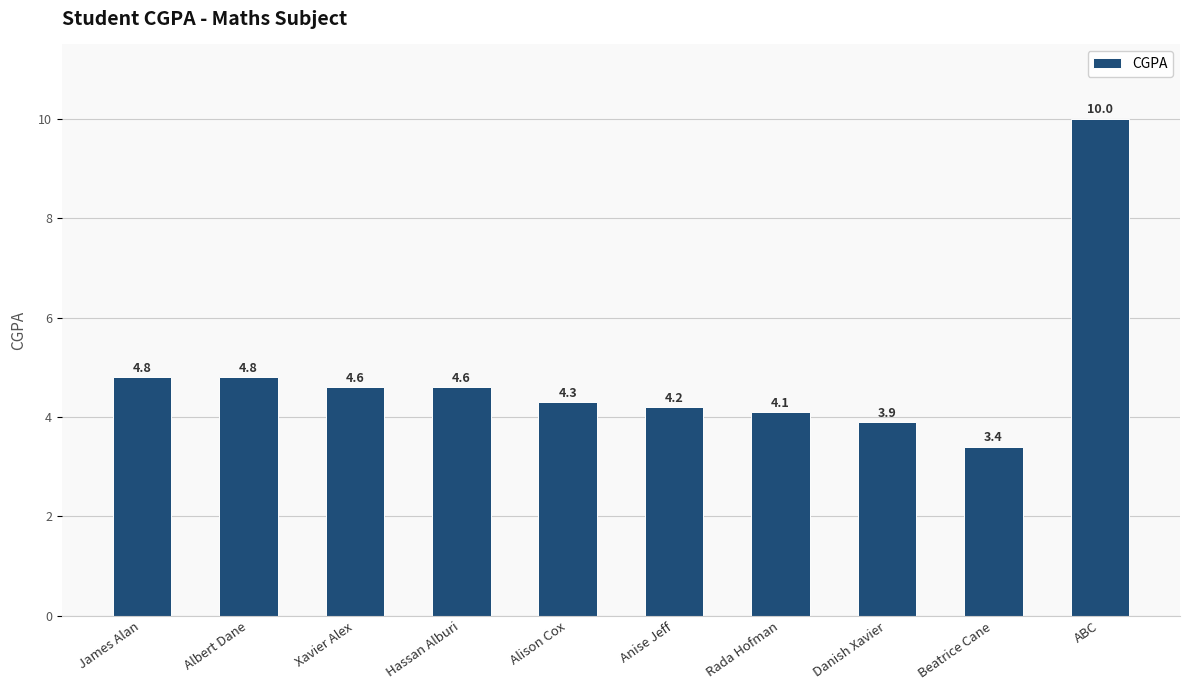

What position from the left is Alison Cox?

5